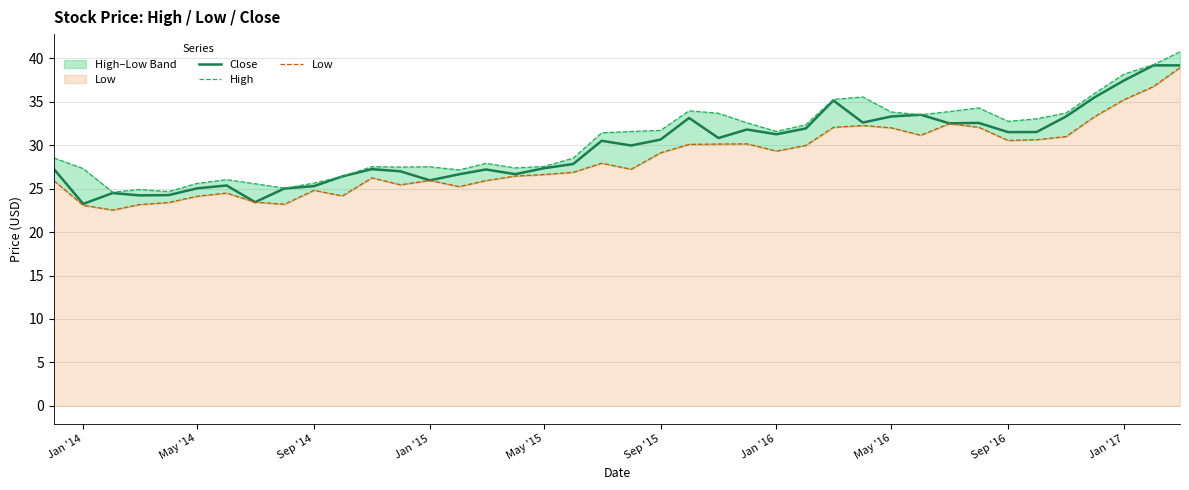

What is the lowest value of the Close series?

23.2